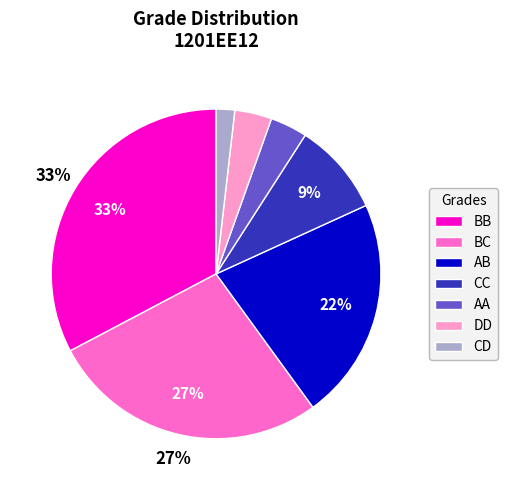

Approximately how many times larger is the value at DD compared to BB?

0.1